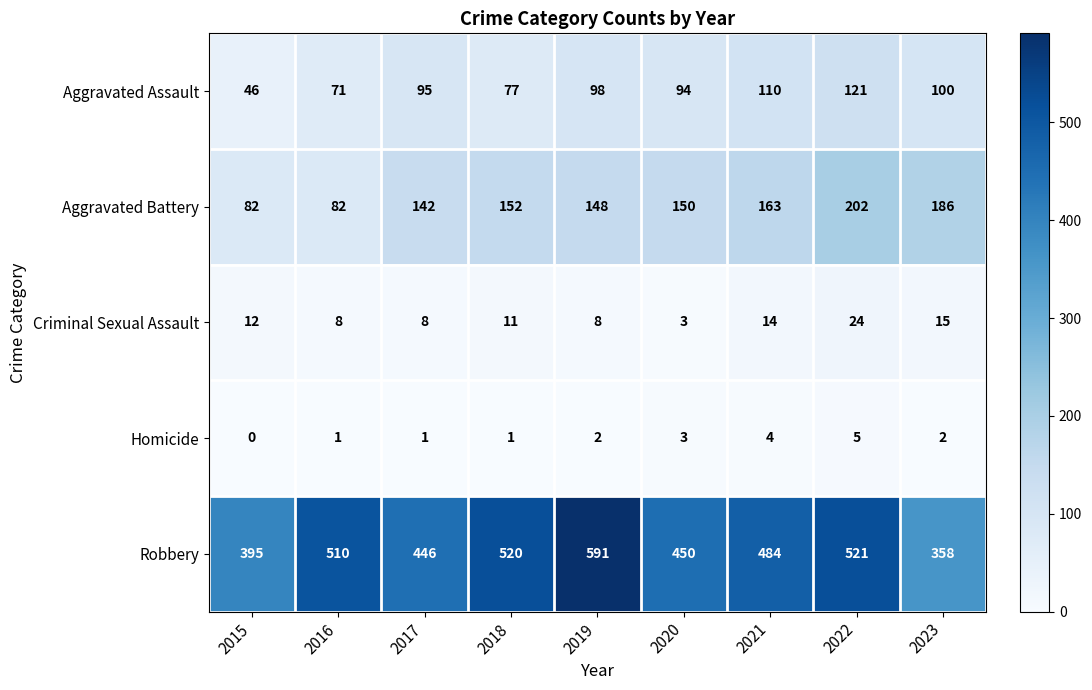

At 2022, list the series in order from largest to smallest.

Robbery, Aggravated Battery, Aggravated Assault, Criminal Sexual Assault, Homicide